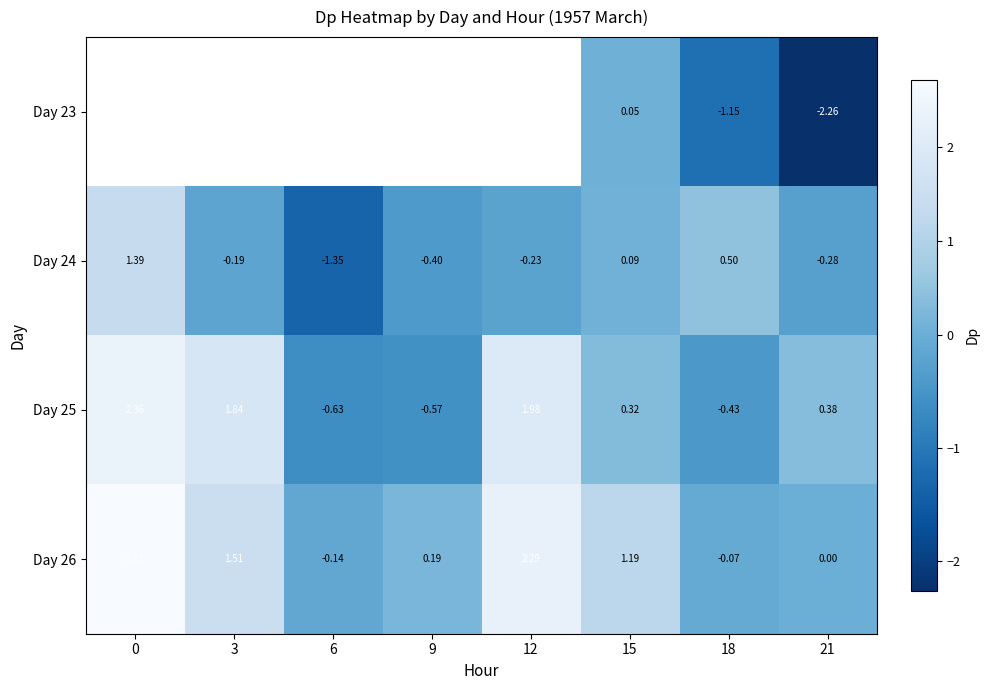

How many categories are shown in the chart?

8